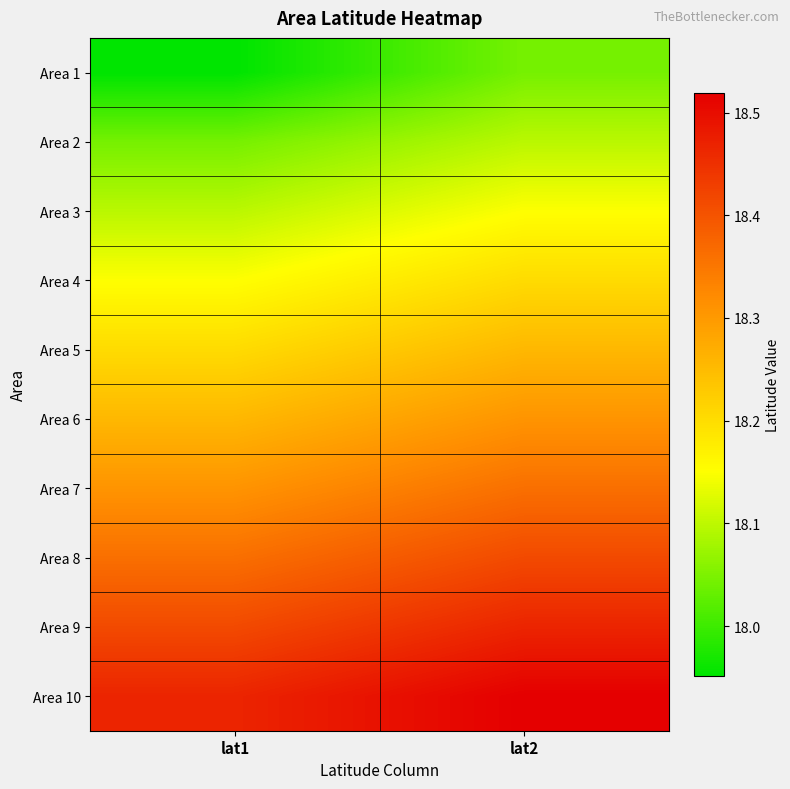

Which series has the largest total across all categories?

Area 10